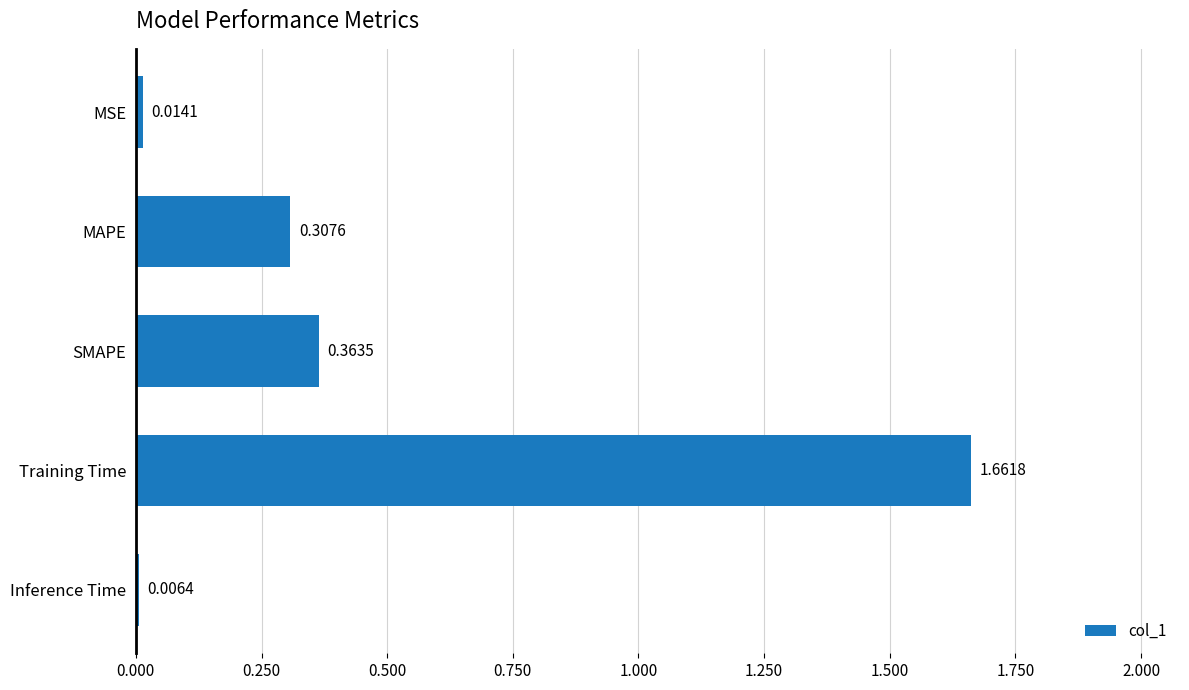

What is the sum of all values?

2.4